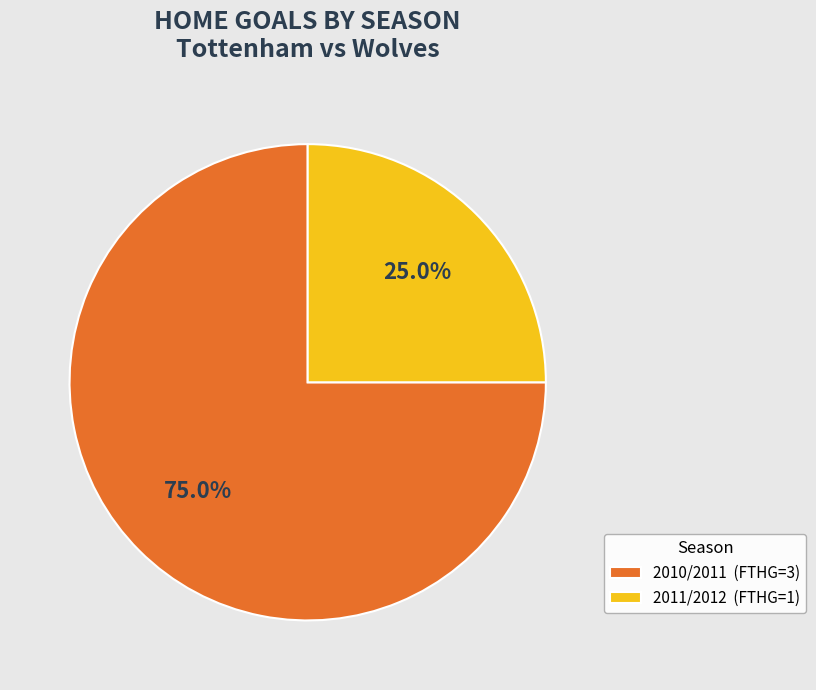

How many segments does this pie chart have?

2